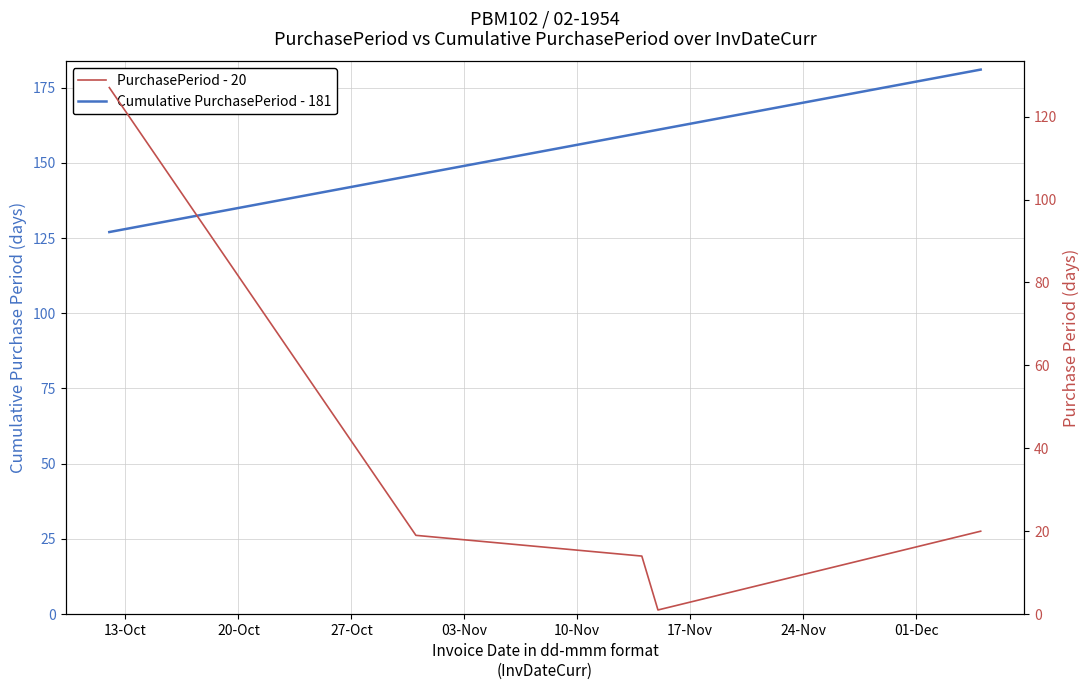

Reading right to left, transcribe all the data shown in this chart.

Cumulative PurchasePeriod - 181: 181	161	160	146	127
PurchasePeriod - 20: 20	1	14	19	127